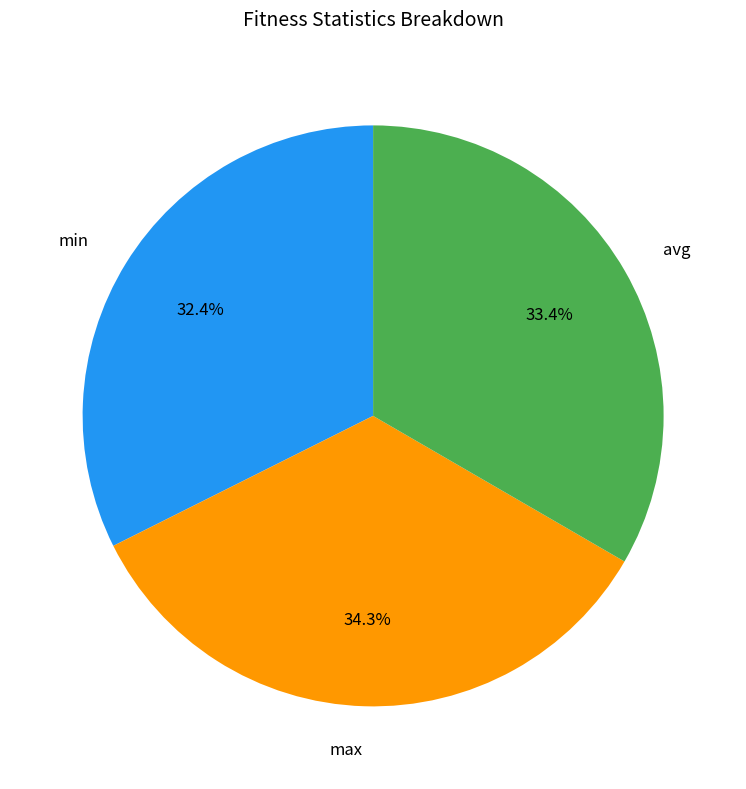

What percentage is the avg slice, to the nearest percent?

33%